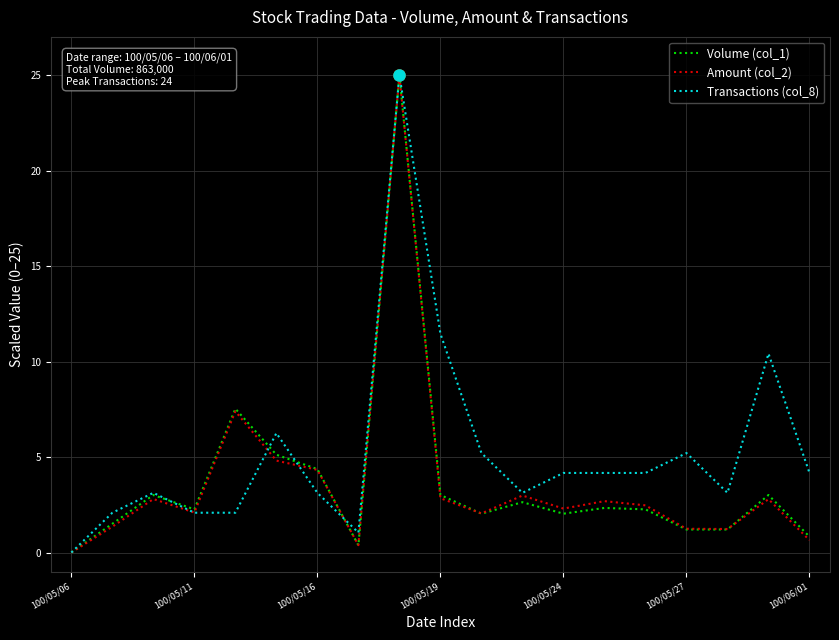

How many values in the Transactions (col_8) series are below 4?

9